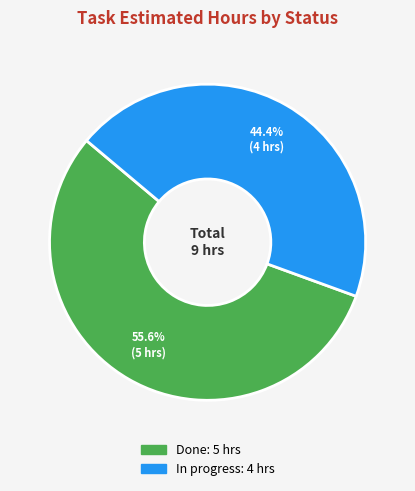

Is there a majority slice in this chart?

Yes